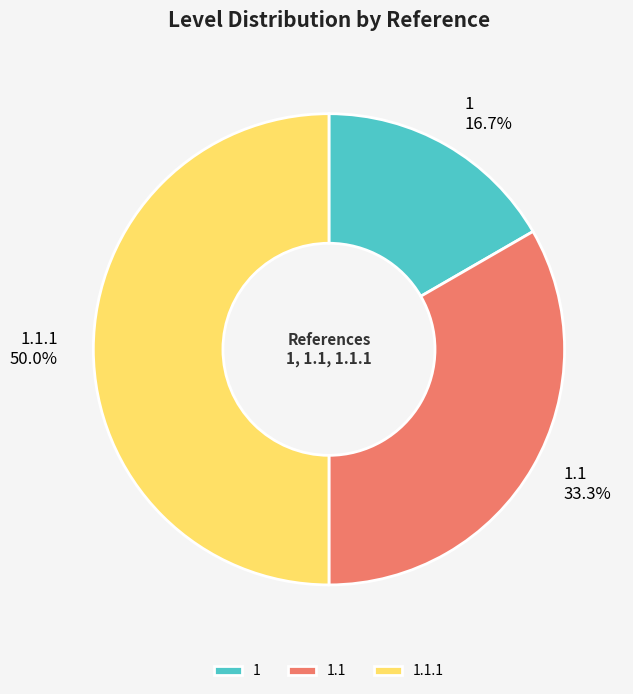

What percentage is the 1.1 slice, to the nearest percent?

33%